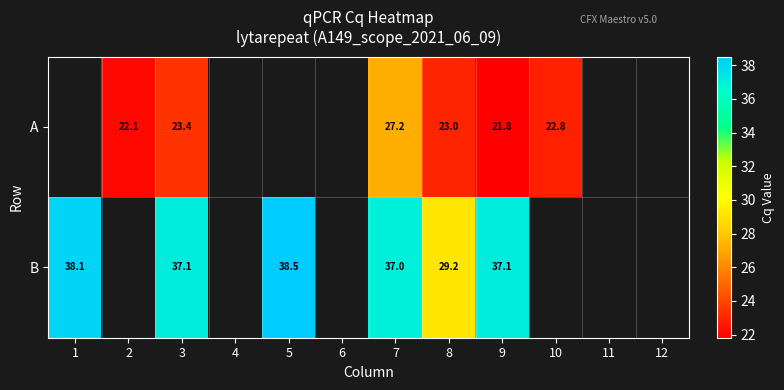

The A series shows 23.4 at 3. True or false?

True